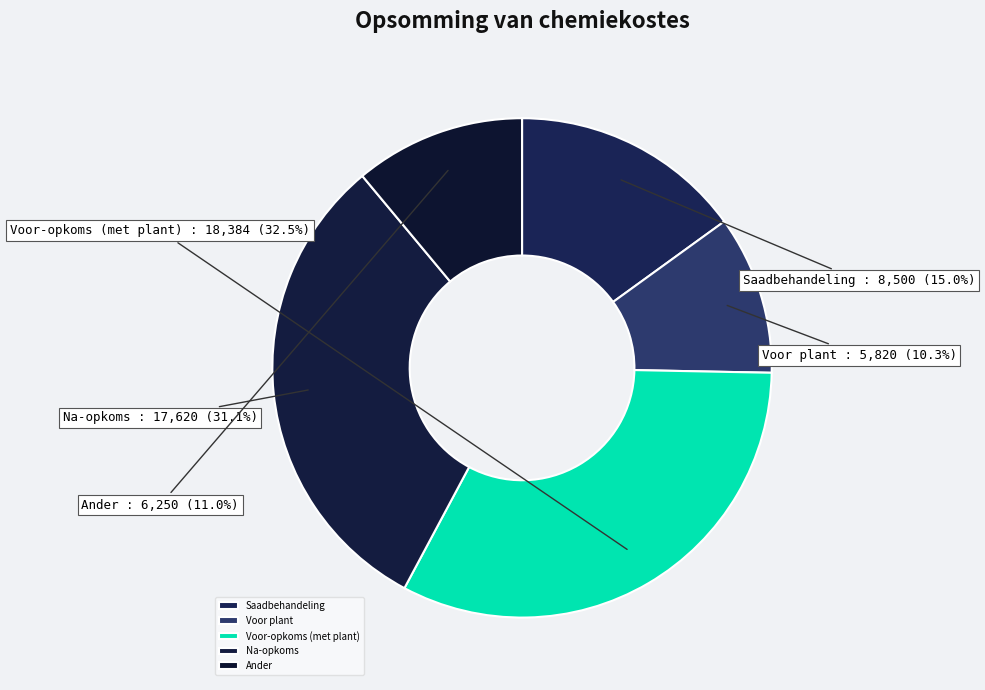

What is the largest slice in the pie chart?

Voor-opkoms (met plant)